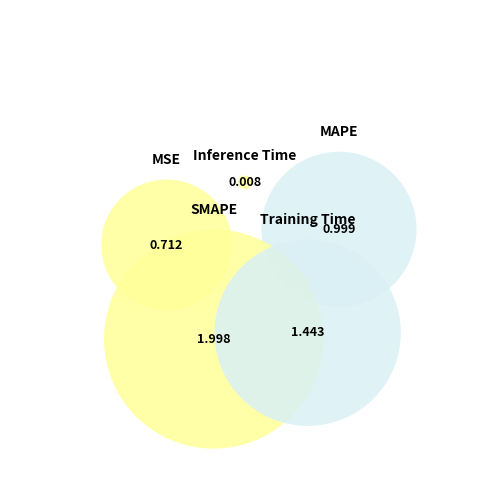

To the nearest percent, what percentage of the pie is MSE?

14%